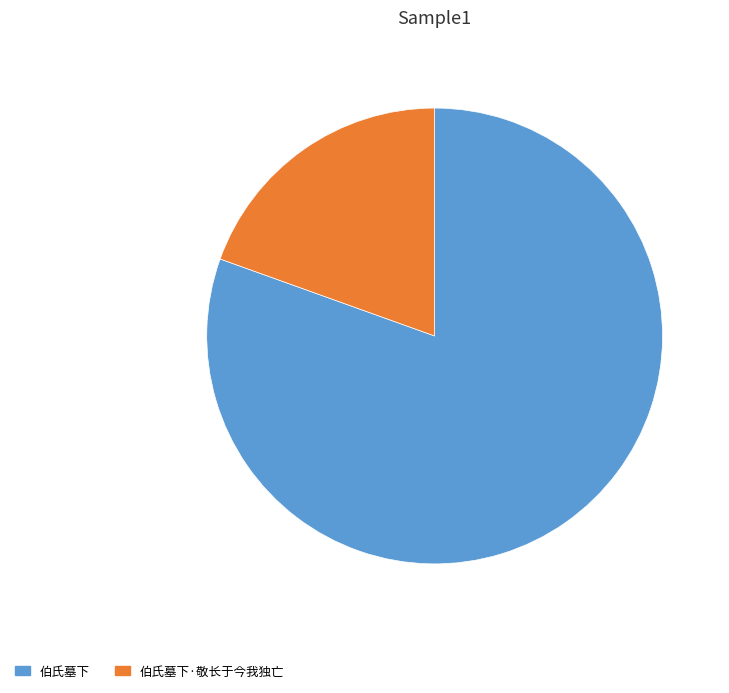

Is 伯氏墓下 the majority of the pie?

Yes